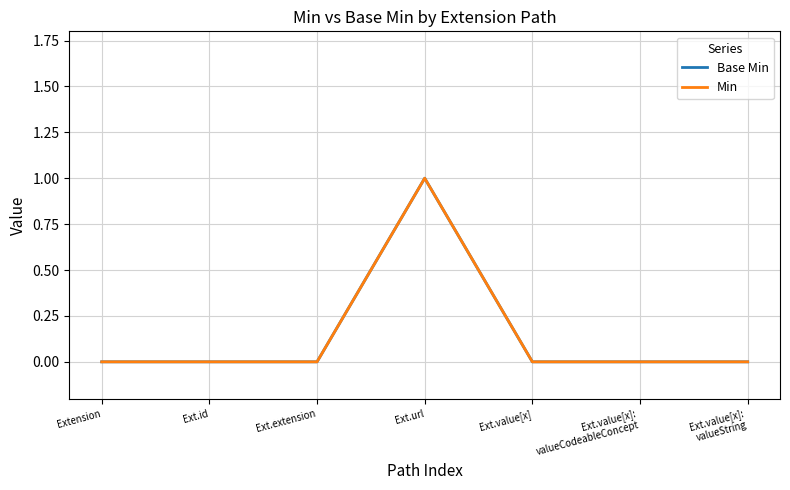

Is this an area chart (filled region under the line)?

No